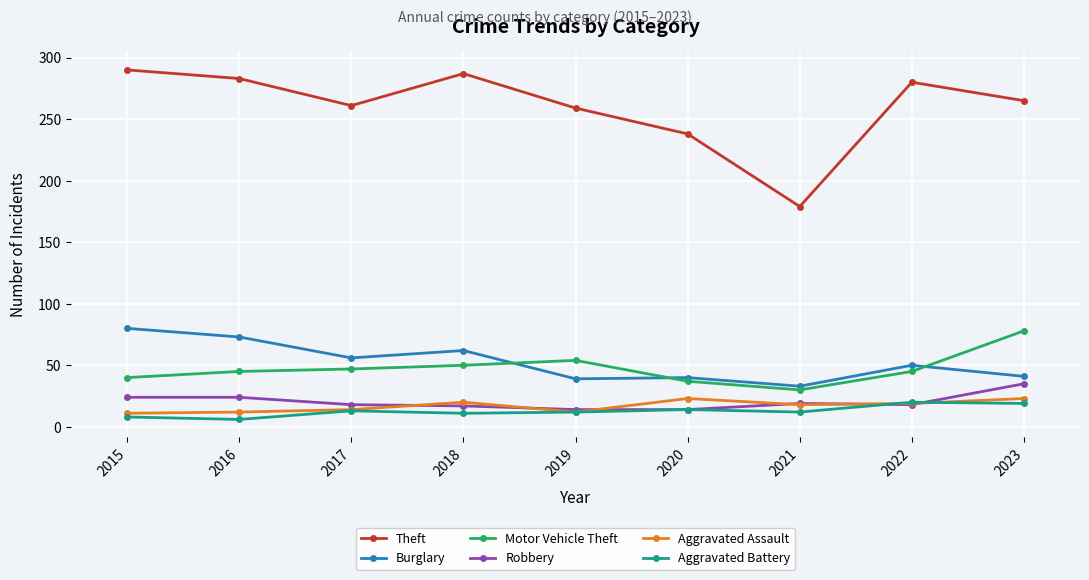

What is the difference between the maximum and second lowest values in the Burglary series?

41